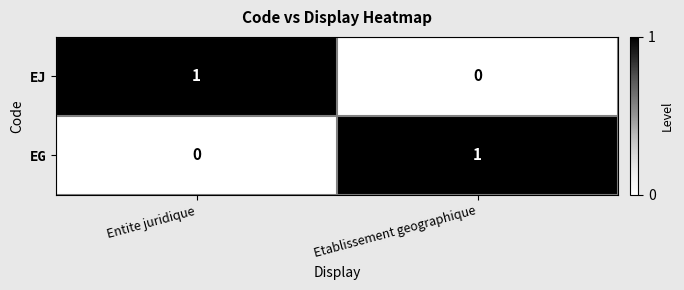

At which label does EG reach its minimum?

Entite juridique